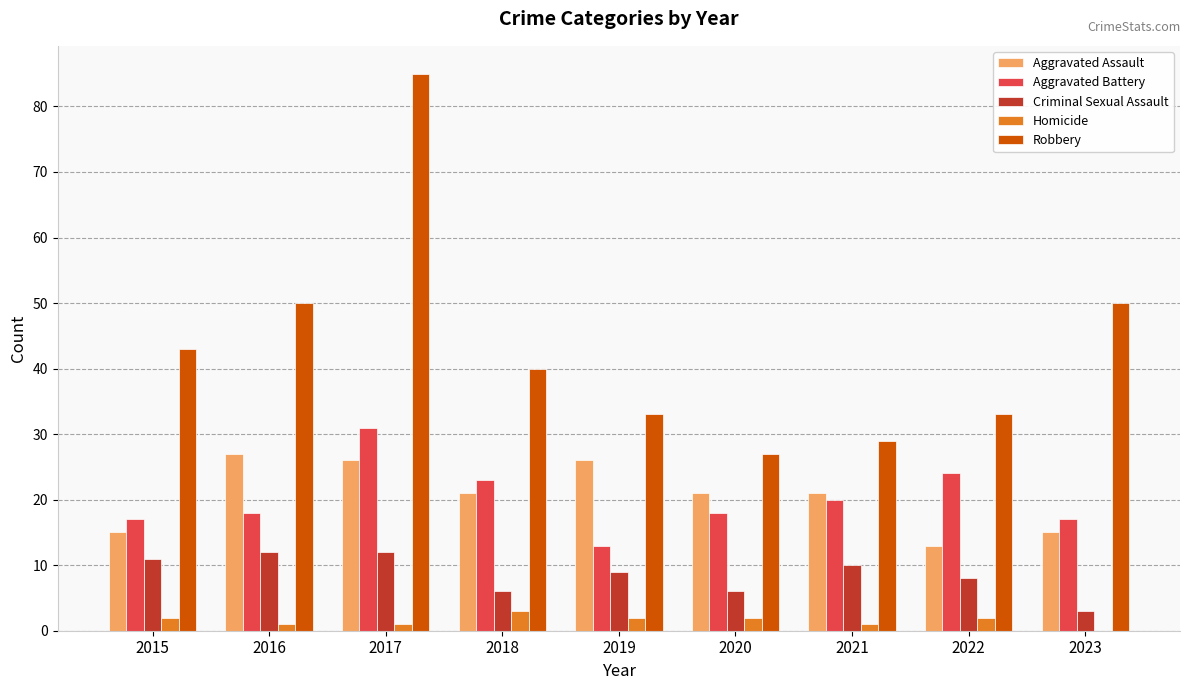

Which series has the widest spread of values?

Robbery